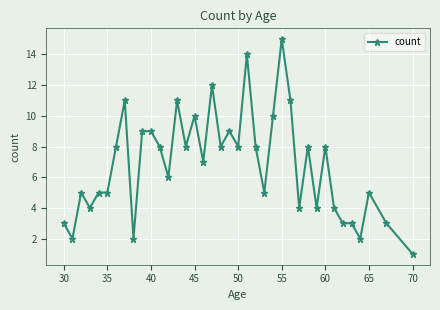

True or false: the data has more than 1 interior local peaks.

True